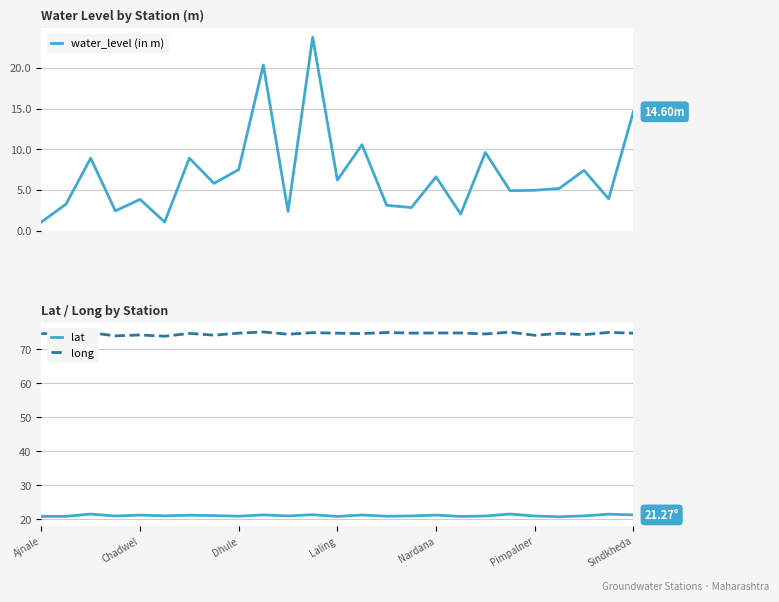

Which series has the largest total across all categories?

long